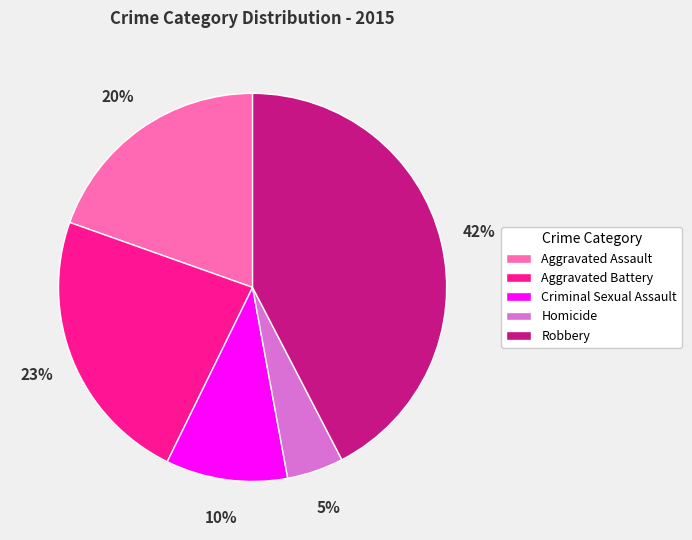

How many slices are in this pie chart?

5